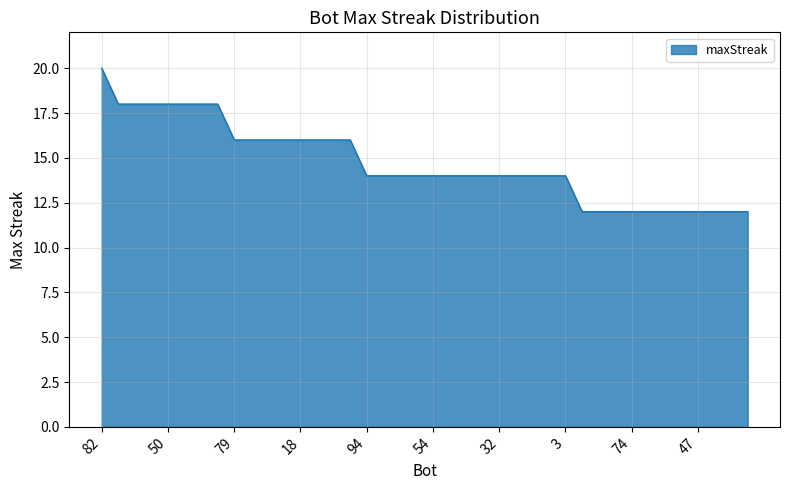

What is the difference between the maximum and minimum values?

8